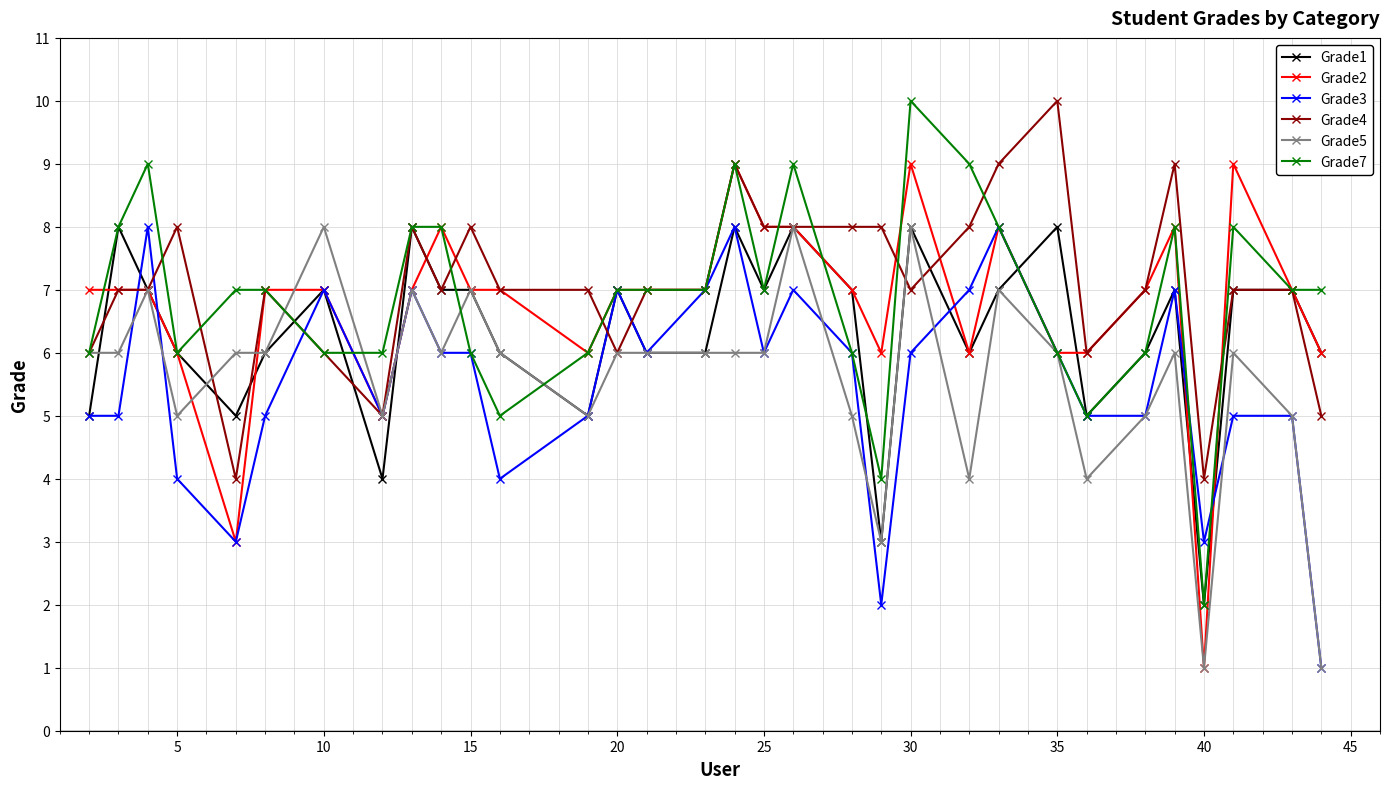

How many lines are shown in the chart?

6